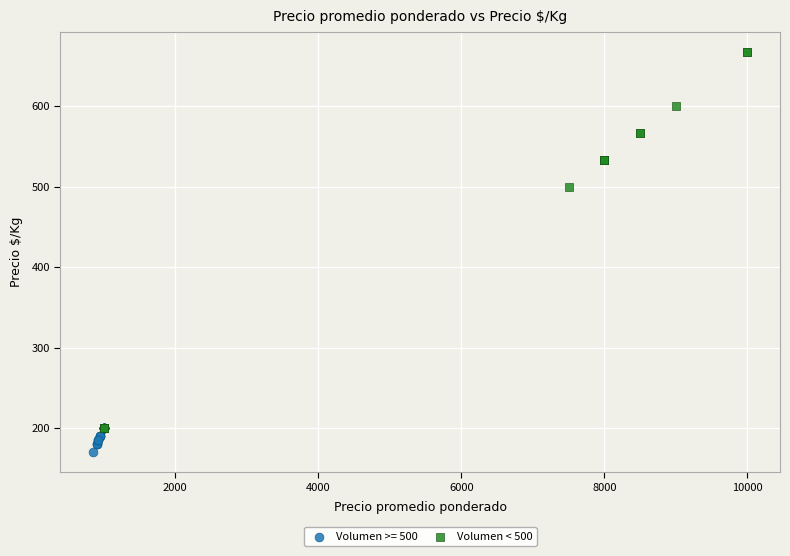

Which series reaches the minimum Y coordinate?

Volumen >= 500